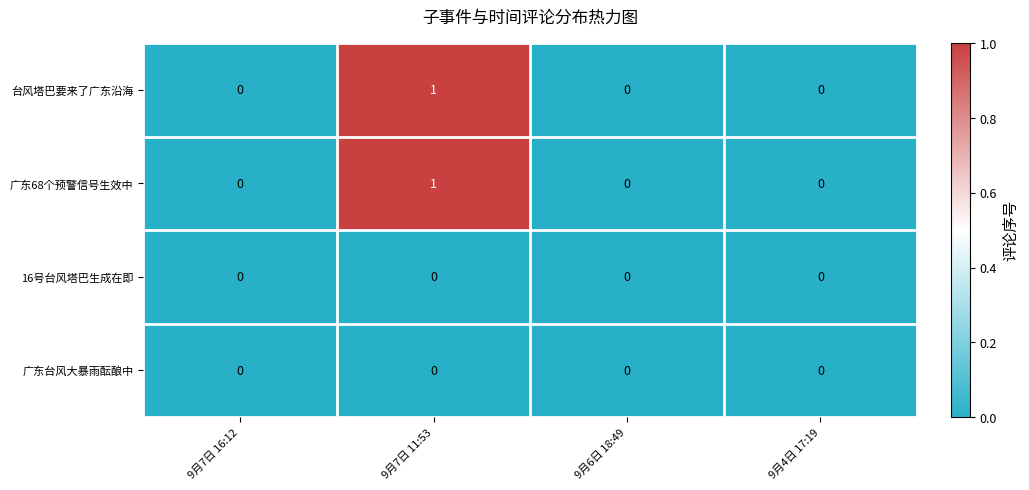

How many distinct data groups are displayed?

4